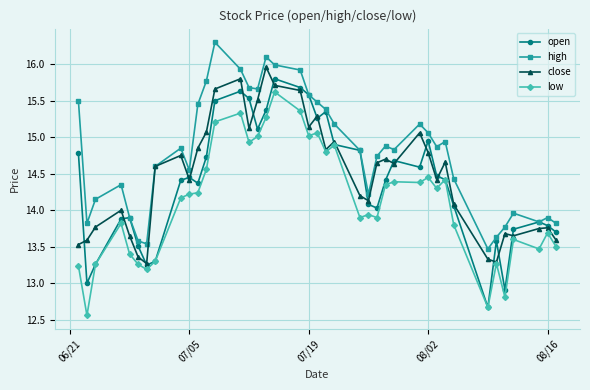

How many values in the open series exceed 14?

26